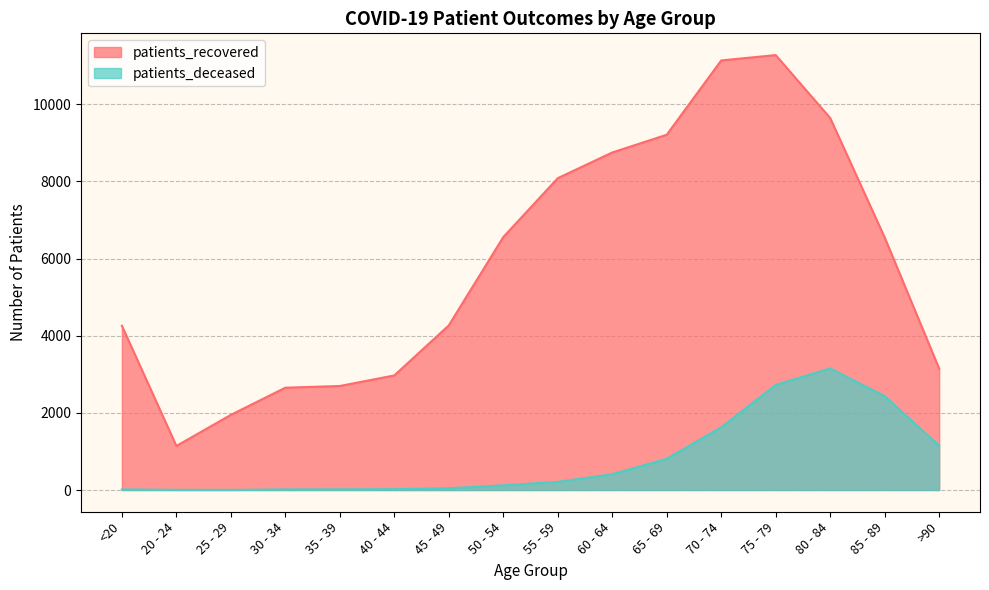

True or false: patients_deceased and patients_recovered cross at least once.

False